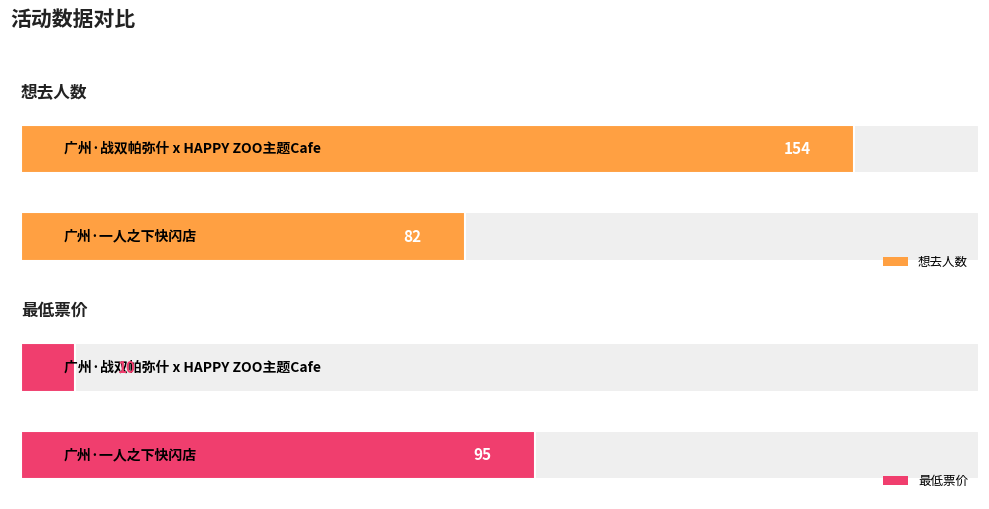

What is the difference between the 想去人数 values at 广州·战双帕弥什 x HAPPY ZOO主题Cafe and 广州·一人之下快闪店?

72